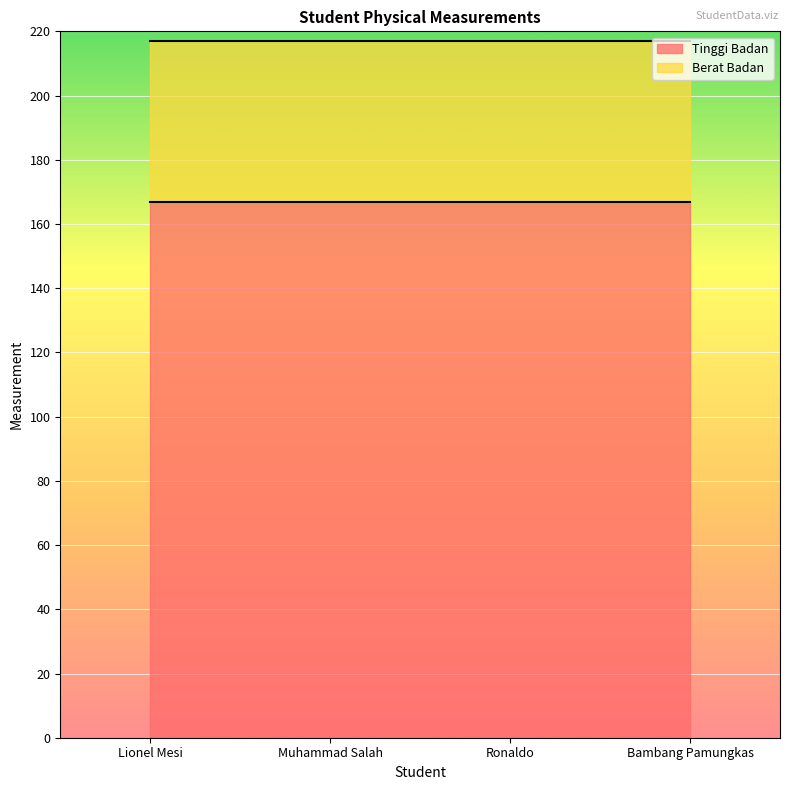

Reading right to left, what are all the values shown in this chart?

Tinggi Badan: 167	167	167	167
Berat Badan: 50	50	50	50